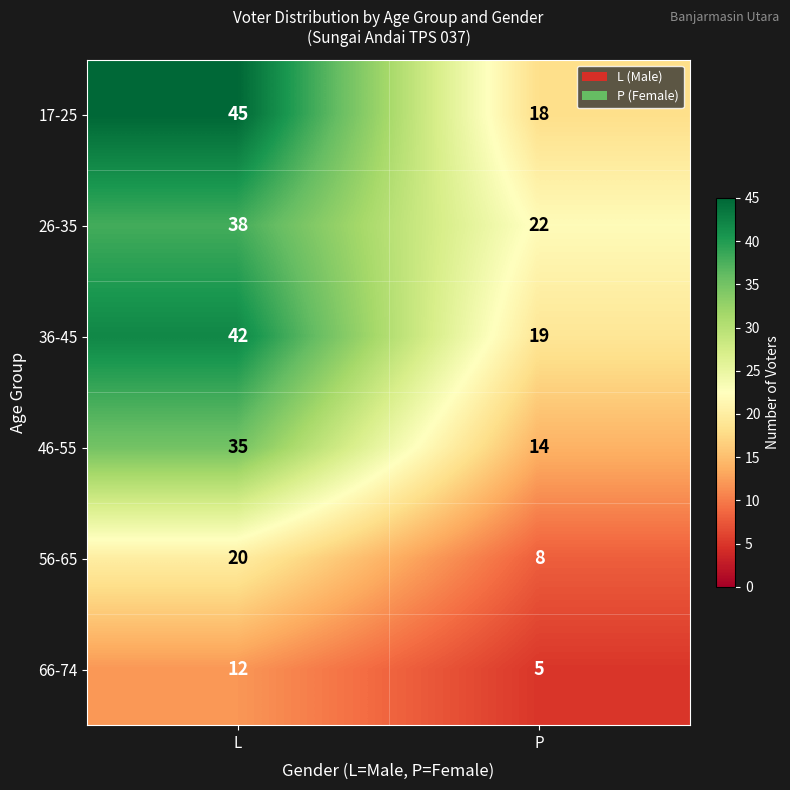

At L, list the series in order from smallest to largest.

66-74, 56-65, 46-55, 26-35, 36-45, 17-25